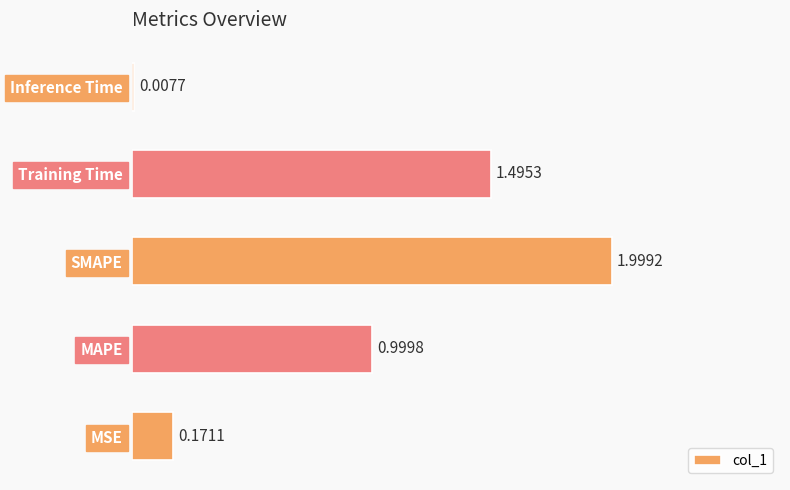

What is the sum of all values?

4.7